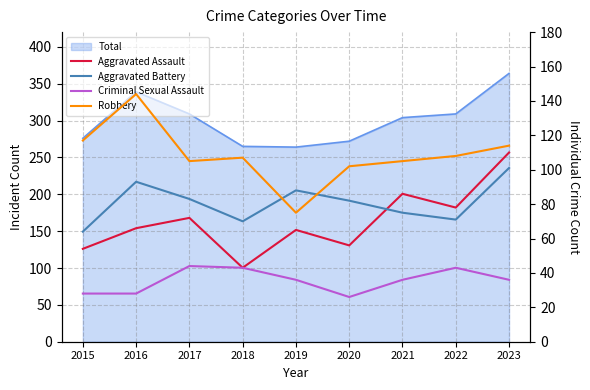

Between 2018 and 2019, which series saw the biggest shift?

Robbery